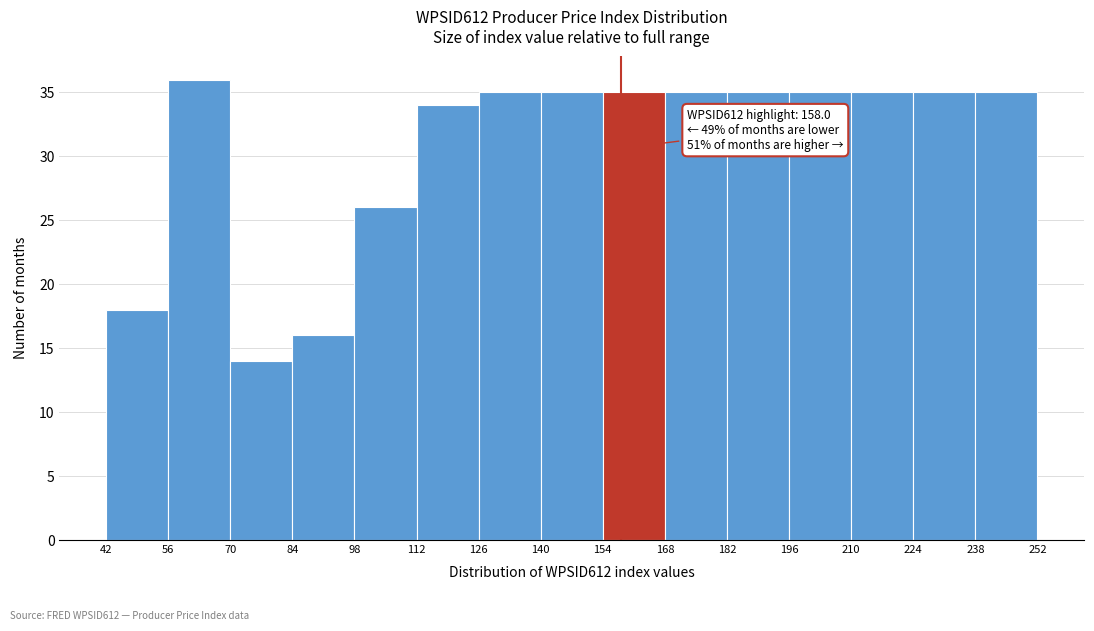

Which range on the x-axis has the tallest bar?

56 to 70